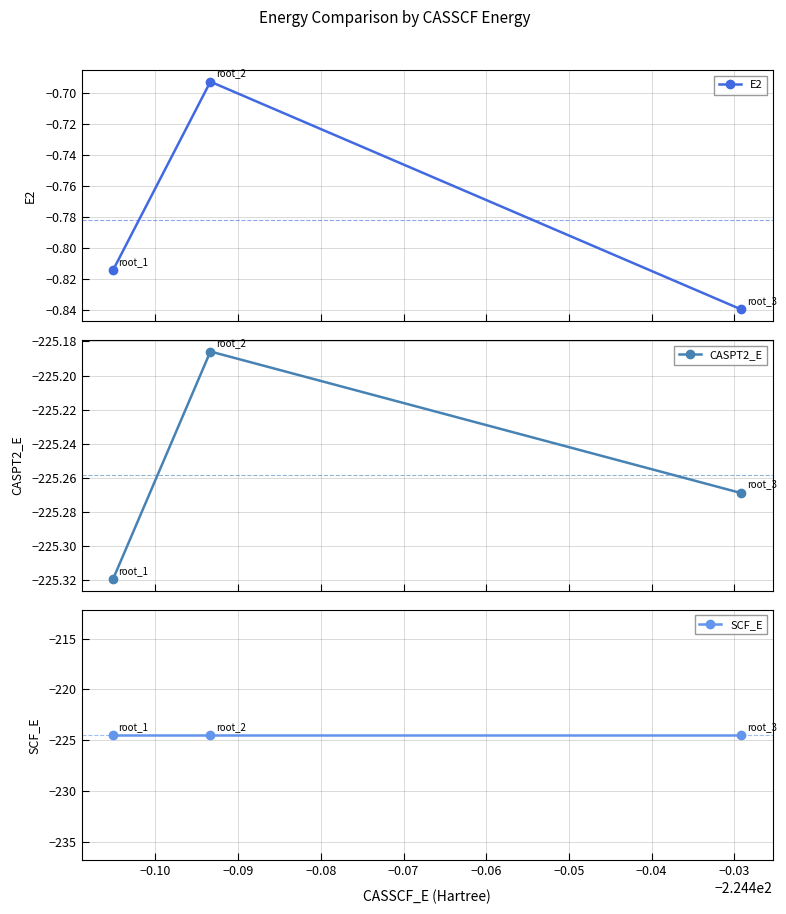

What is the lowest value of the CASPT2_E series?

-225.3